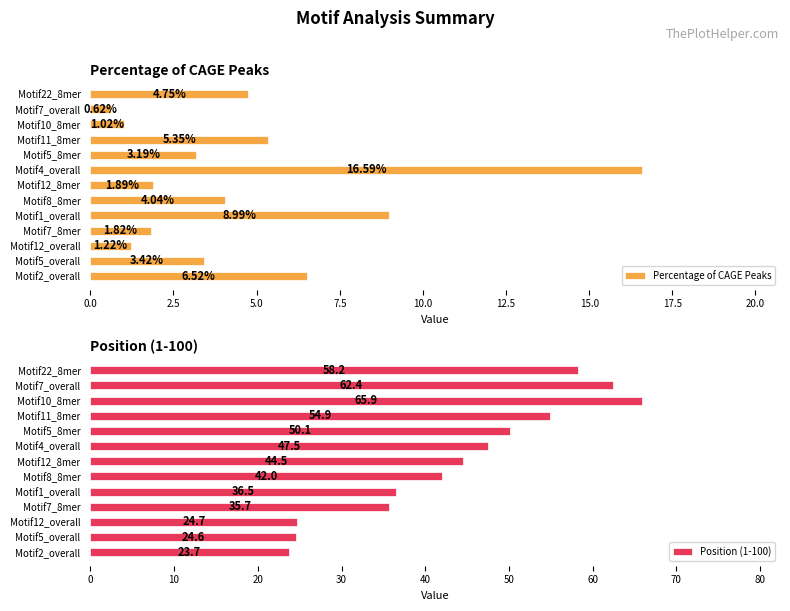

What is the sum of all Percentage of CAGE Peaks values?

59.4